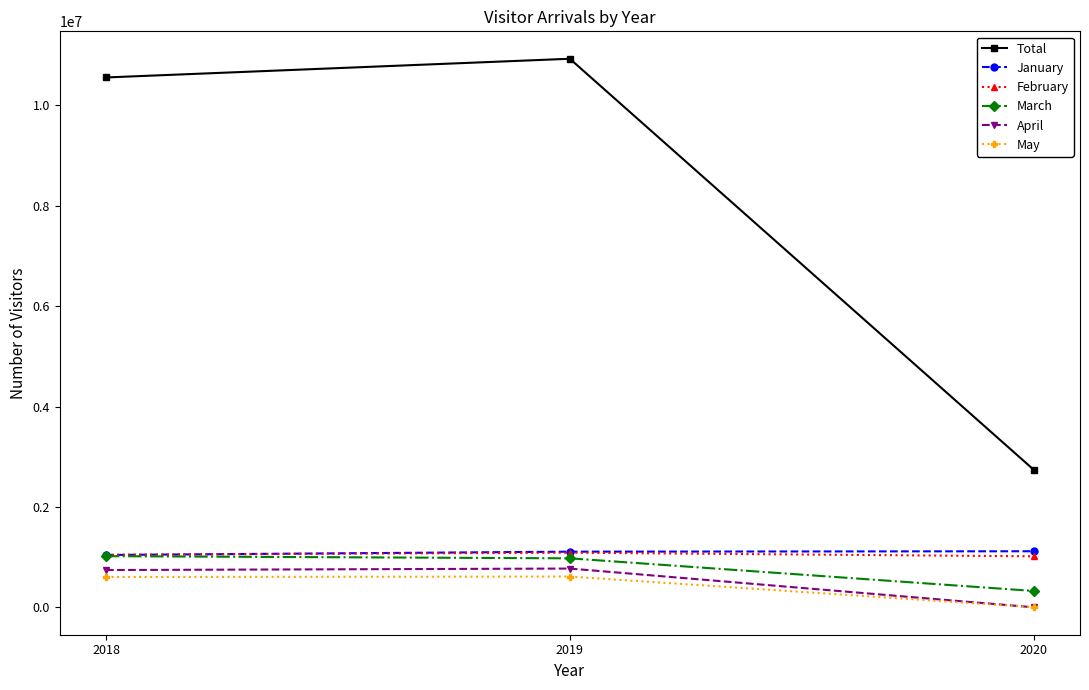

What is the difference between the highest and lowest values at 2018?

9951463